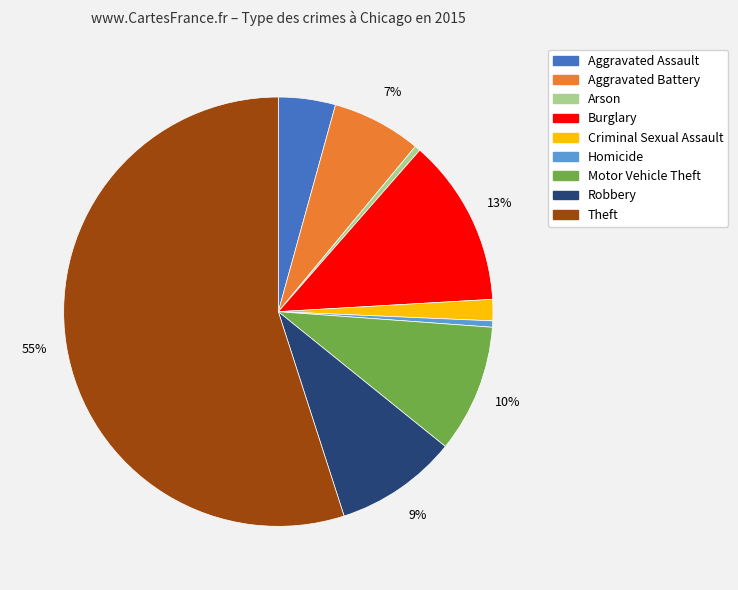

Count the number of slices in the pie.

9